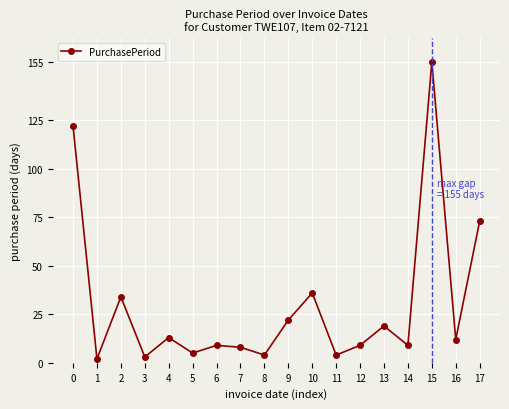

Reading right to left, extract all data points from this chart.

73	12	155	9	19	9	4	36	22	4	8	9	5	13	3	34	2	122